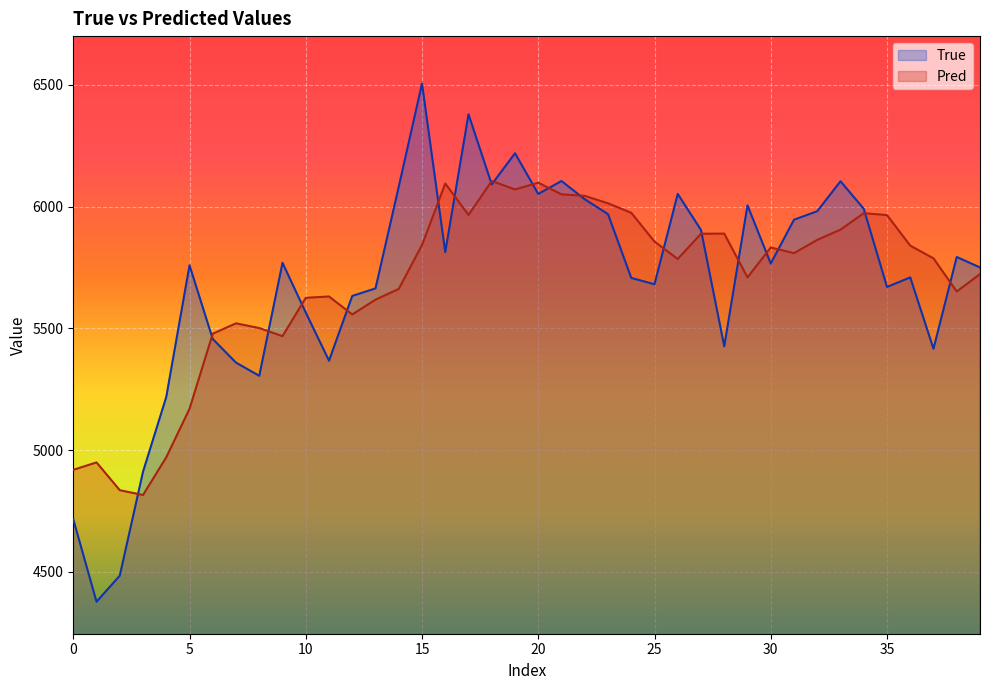

Rank the series by their maximum value, from lowest to highest.

Pred, True